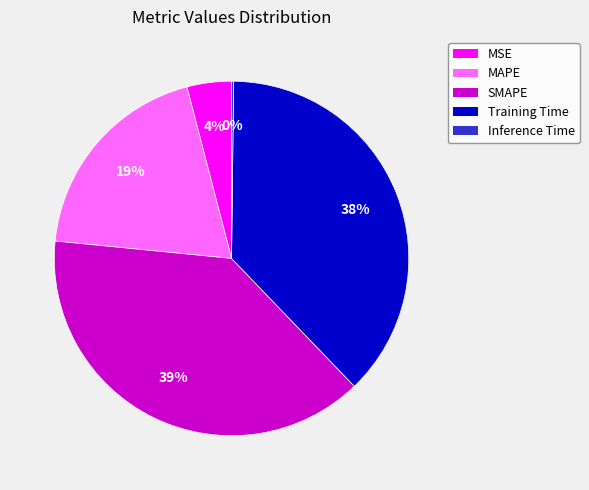

Is it true that Inference Time is 0% of the pie?

True